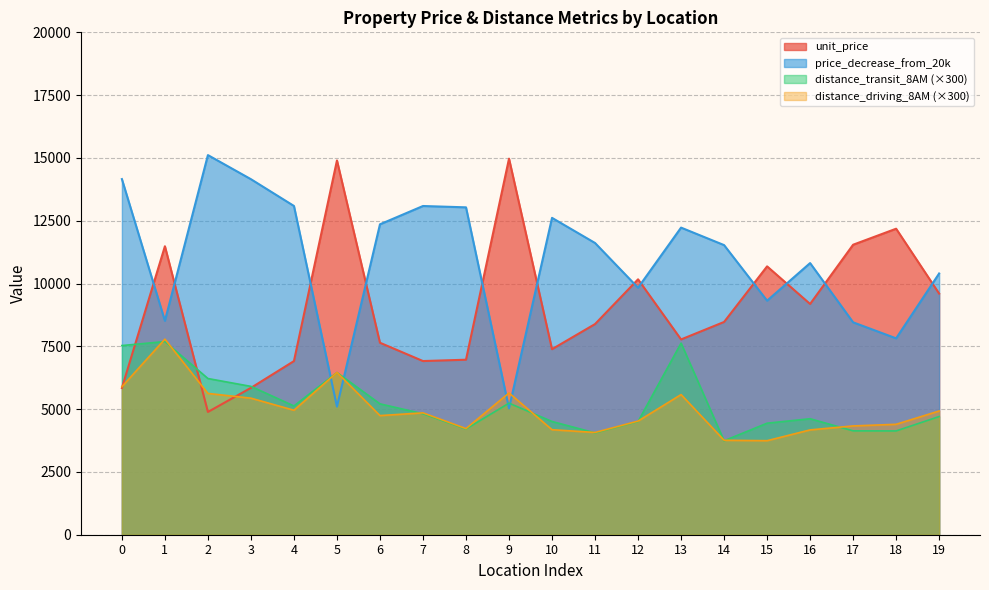

What is the greatest value displayed?

15113.0